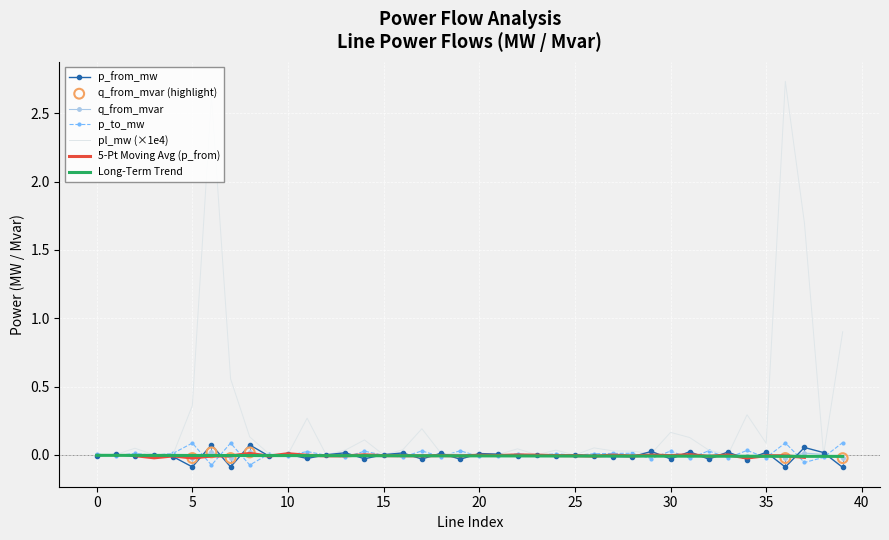

Which series reaches the maximum Y coordinate?

pl_mw